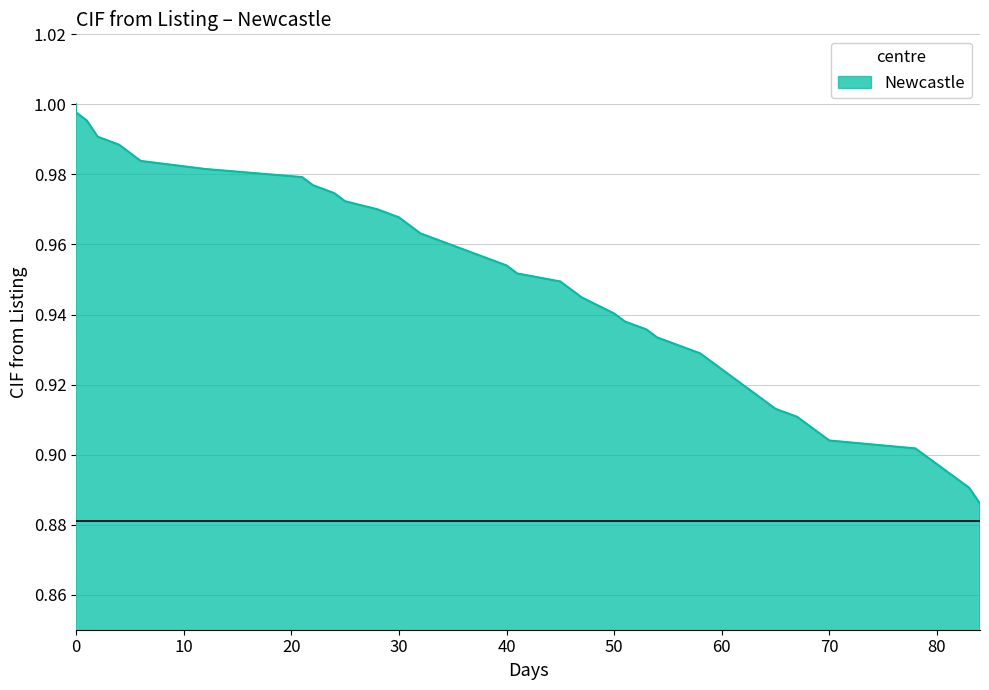

Reading left to right, extract all data points from this chart.

0=1.0	0=1.0	1=1.0	2=1.0	4=1.0	6=1.0	12=1.0	21=1.0	22=1.0	24=1.0	25=1.0	28=1.0	30=1.0	31=1.0	32=1.0	34=1.0	38=1.0	40=1.0	41=1.0	45=0.9	46=0.9	47=0.9	50=0.9	51=0.9	53=0.9	54=0.9	56=0.9	58=0.9	59=0.9	64=0.9	65=0.9	67=0.9	68=0.9	70=0.9	78=0.9	79=0.9	80=0.9	81=0.9	83=0.9	84=0.9